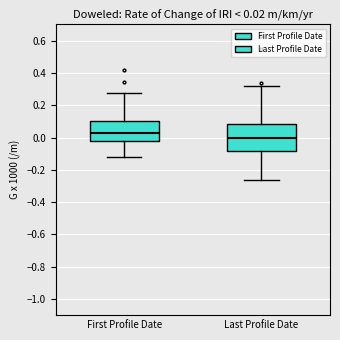

Comparing the boxes themselves (not the whiskers), which one is the tallest?

Last Profile Date